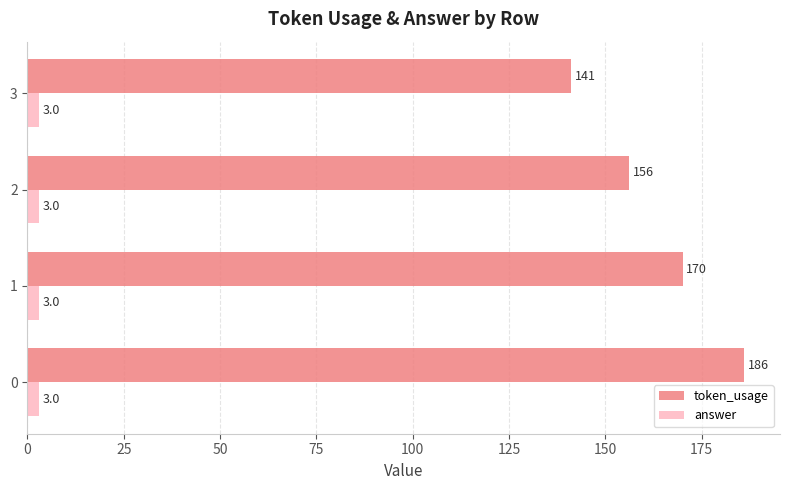

What is the difference between the maximum and minimum values in the token_usage series?

45